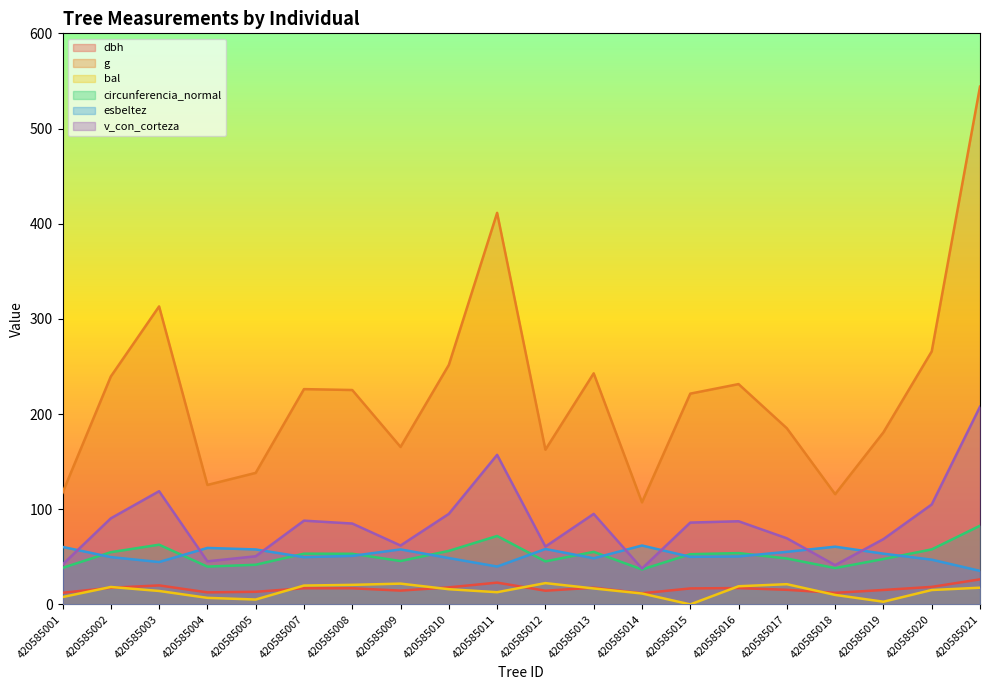

List the labels in order of g value, smallest first.

420585014, 420585018, 420585001, 420585004, 420585005, 420585012, 420585009, 420585019, 420585017, 420585015, 420585008, 420585007, 420585016, 420585002, 420585013, 420585010, 420585020, 420585003, 420585011, 420585021